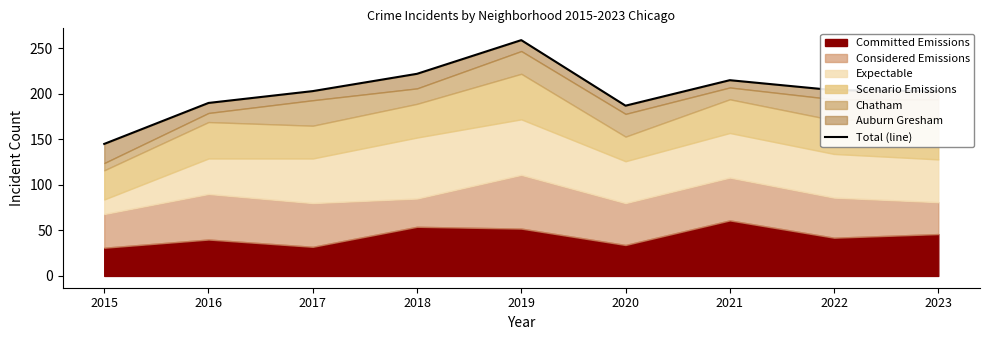

What is the change in value from 2018 to 2023?

-19